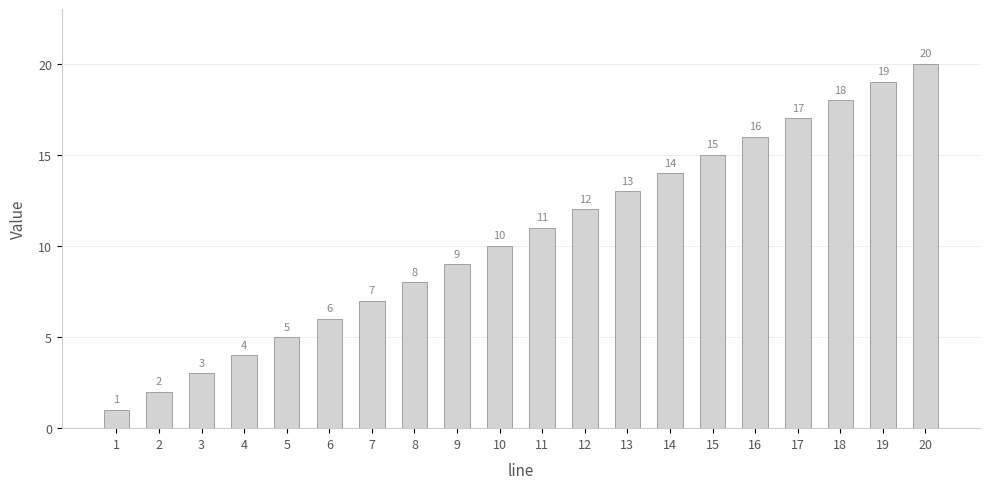

What is the change in value from 2 to 16?

+14